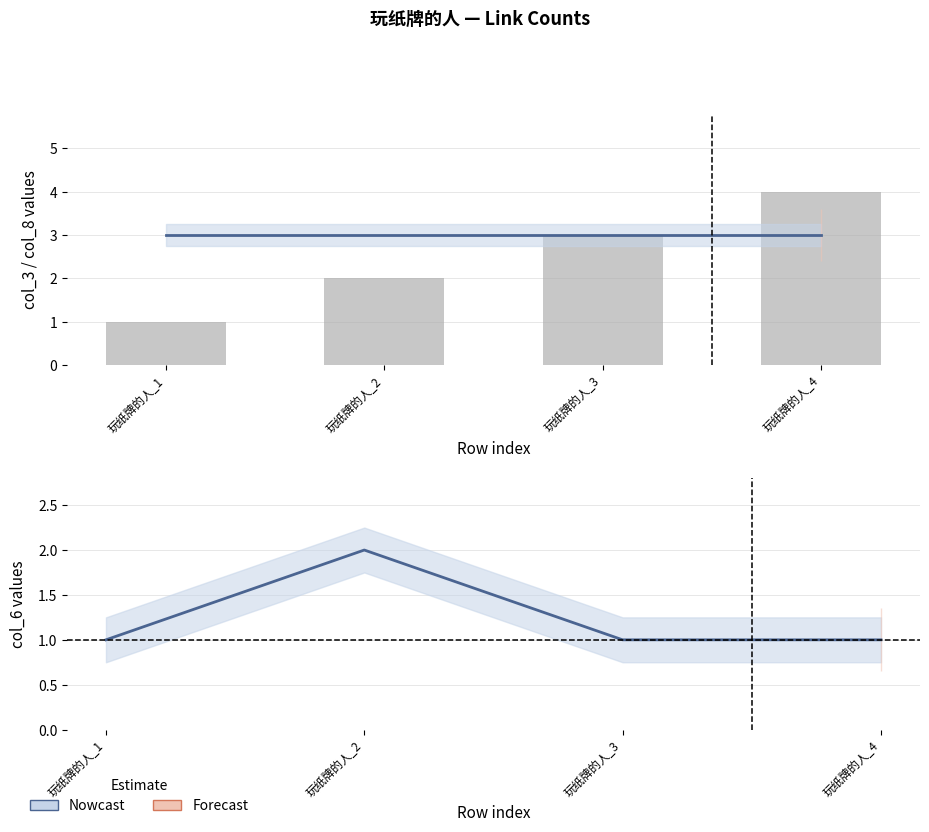

Which has a higher value, 玩纸牌的人_4 or 玩纸牌的人_2?

玩纸牌的人_4